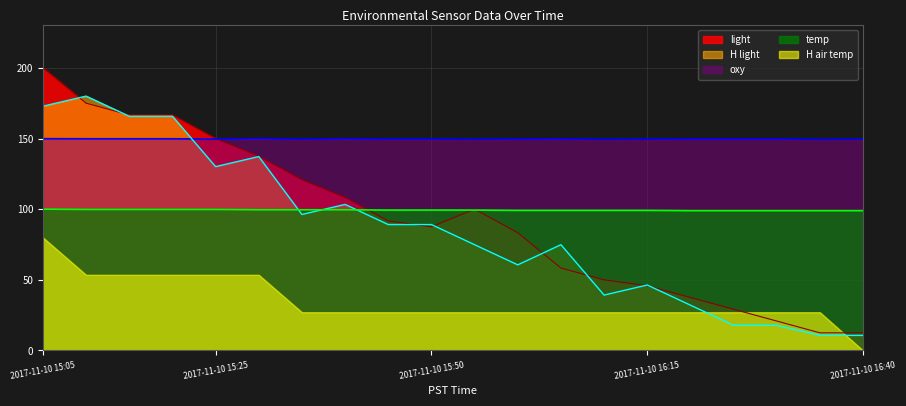

In light, how many points are higher than both neighbors (excluding endpoints)?

1